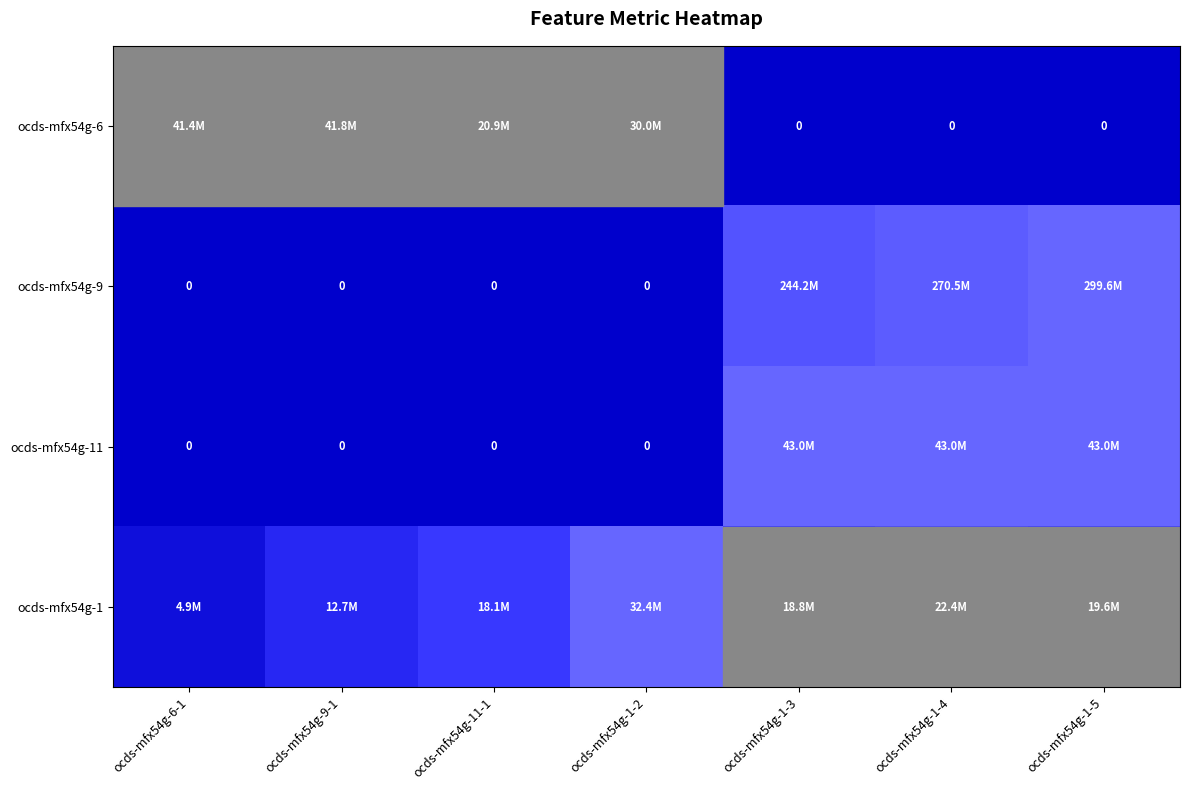

At which label does ocds-mfx54g-1 reach its minimum?

ocds-mfx54g-6-1